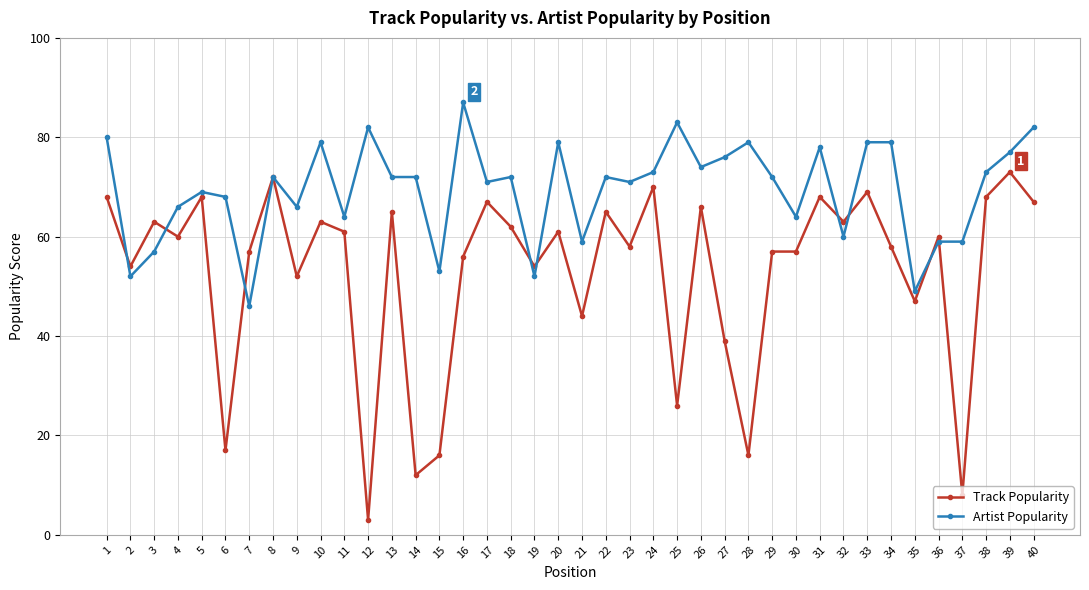

Which category has the highest value across all series?

16